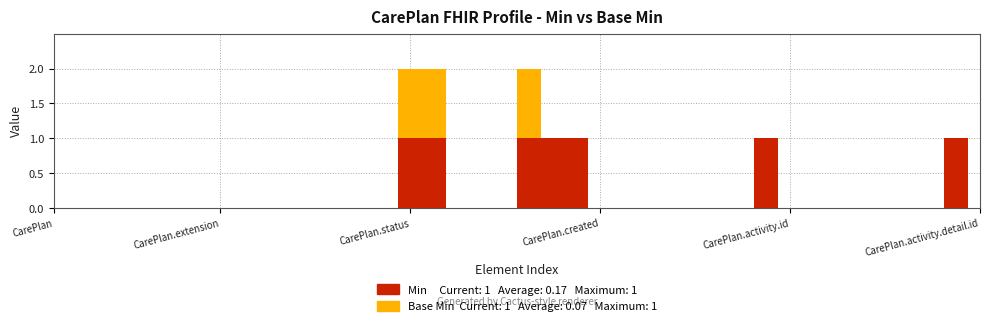

What position from the right is CarePlan.basedOn?

28